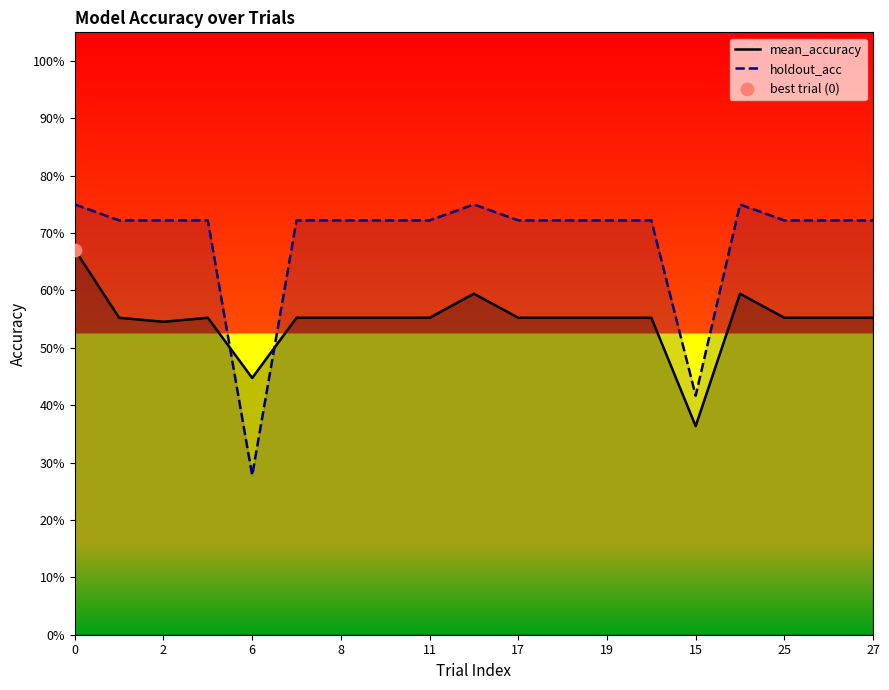

At how many categories does at least one series exceed 0?

19